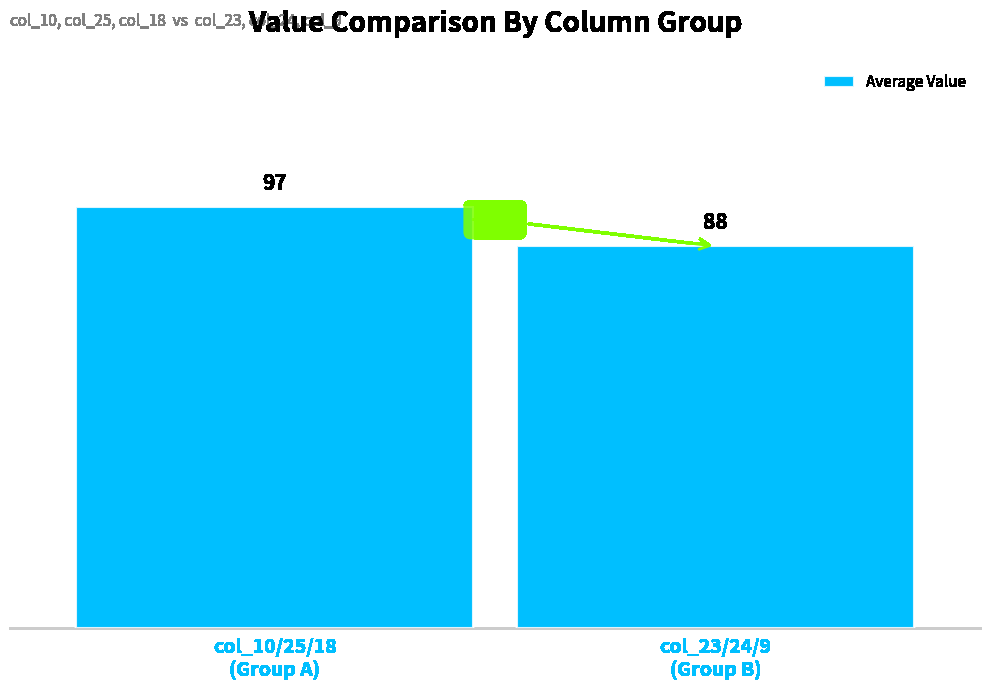

Which category has the lowest value across all series?

col_23/24/9
(Group B)